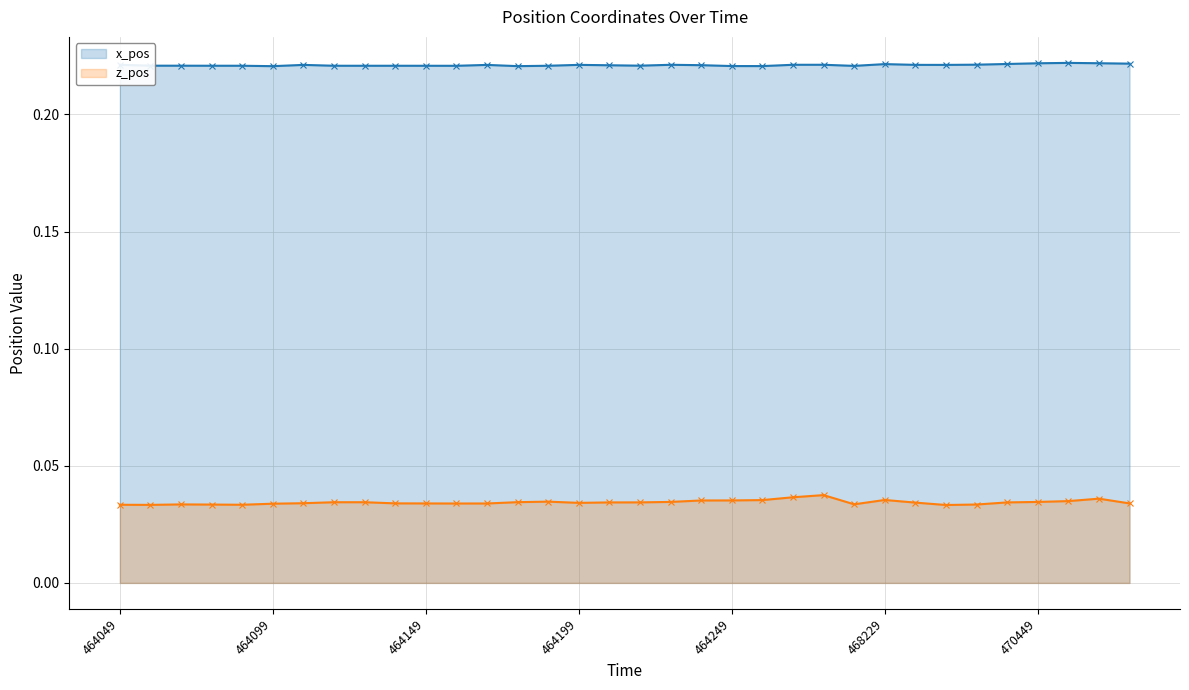

At 21, list the series in order from smallest to largest.

z_pos (line), x_pos (line)